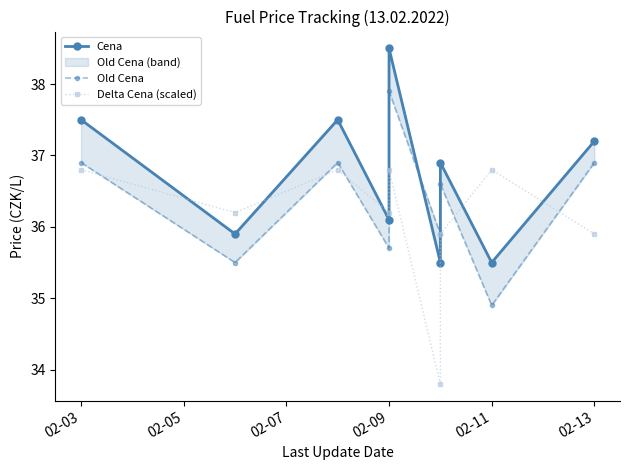

How many interior local valleys does the Delta Cena (scaled) series have?

3